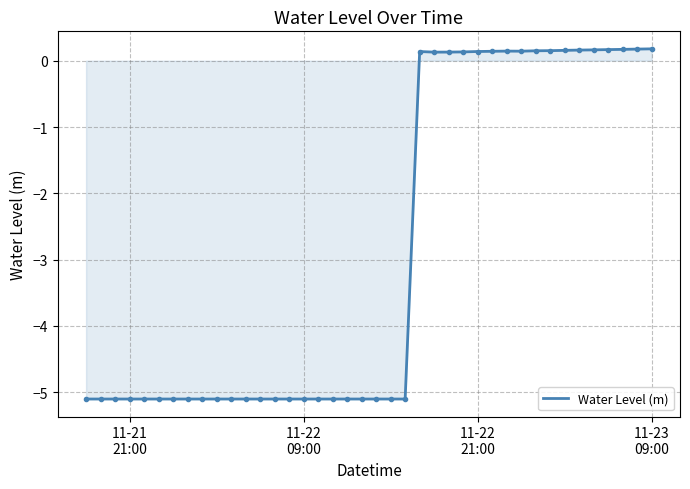

What is the minimum value shown in the chart?

-5.1